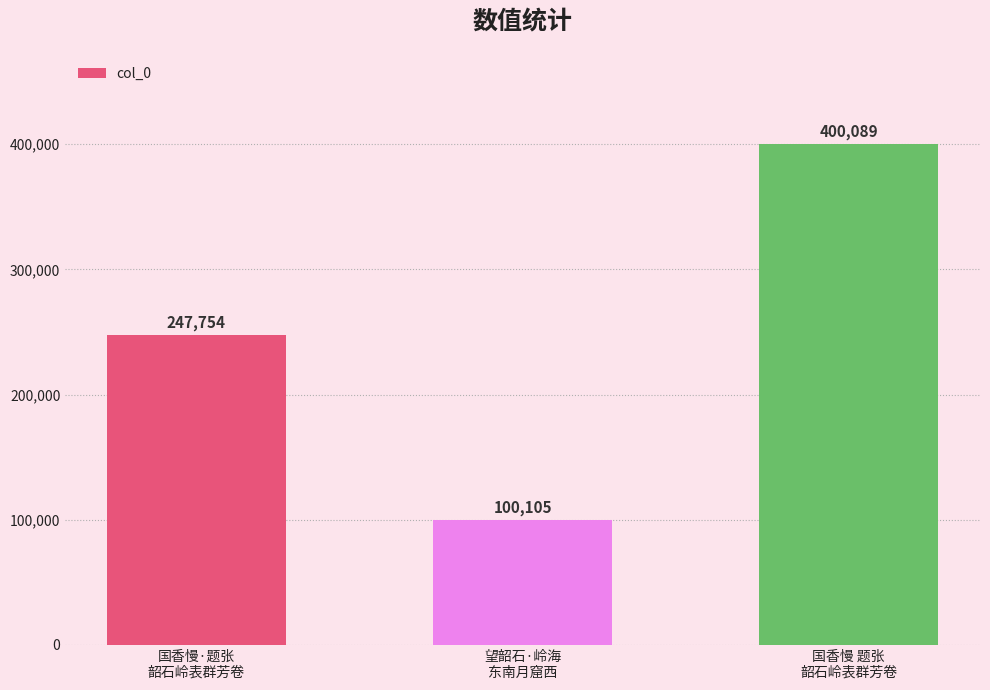

At which label is the value closest to 250097?

国香慢·题张
韶石岭表群芳卷